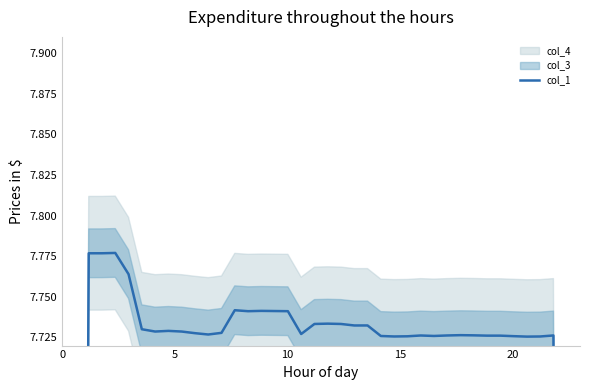

Does the chart have visible grid lines?

No